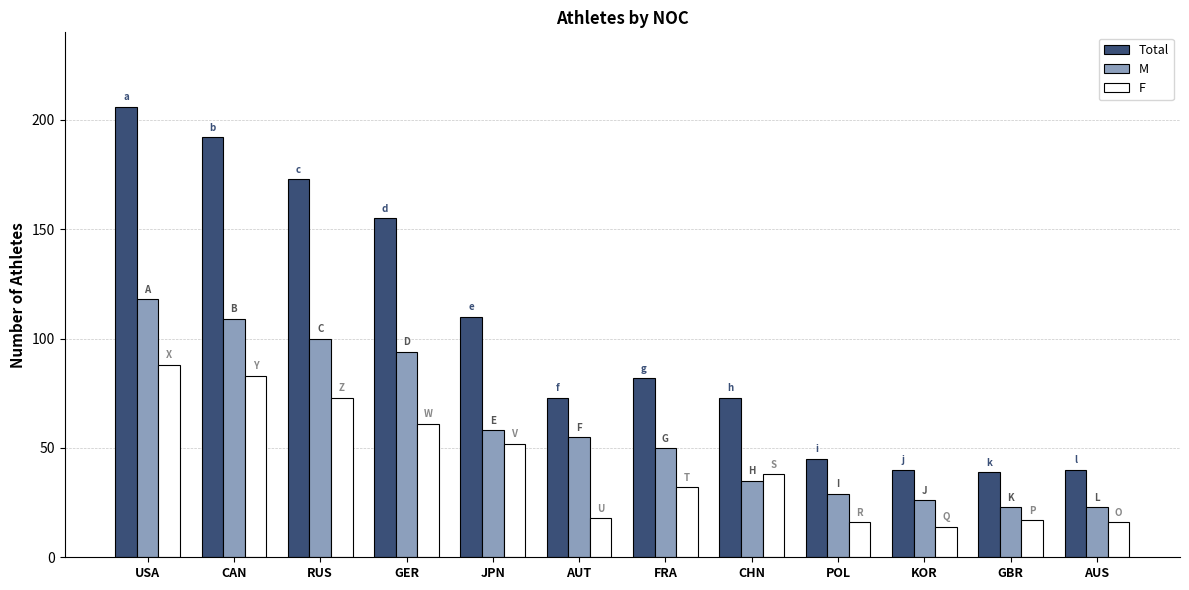

What is the greatest value displayed?

206